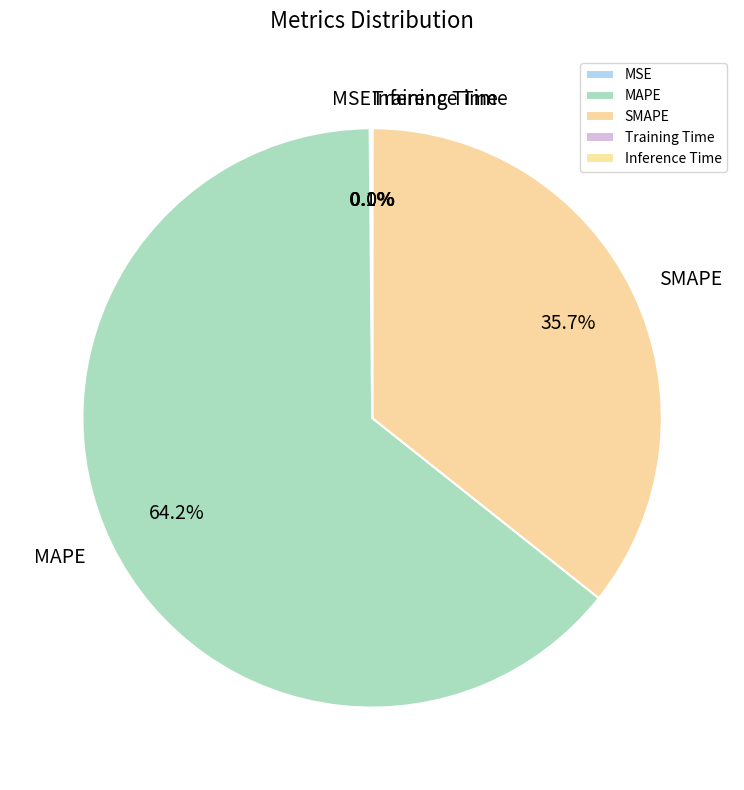

What percentage is the SMAPE slice, to the nearest percent?

36%